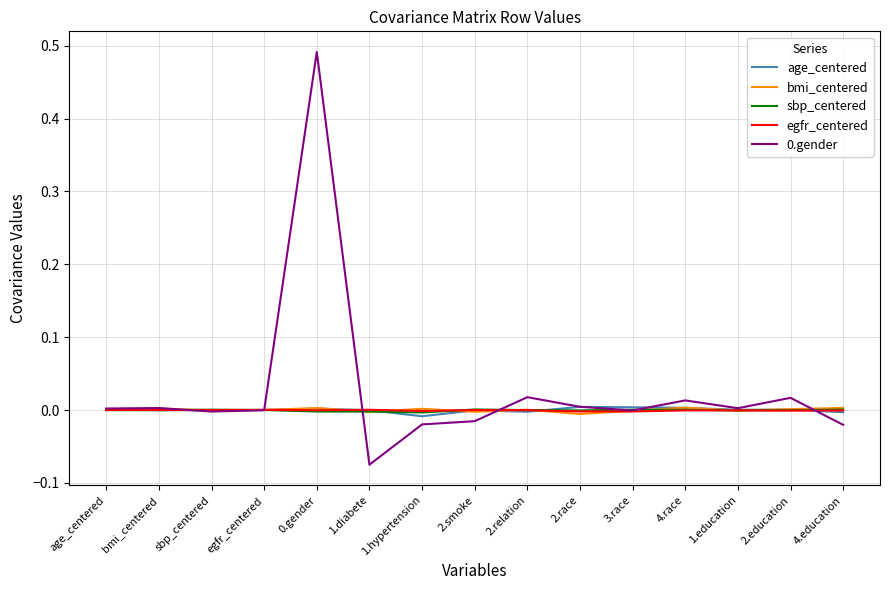

The 0.gender series shows 0.0 at 2.race. True or false?

True